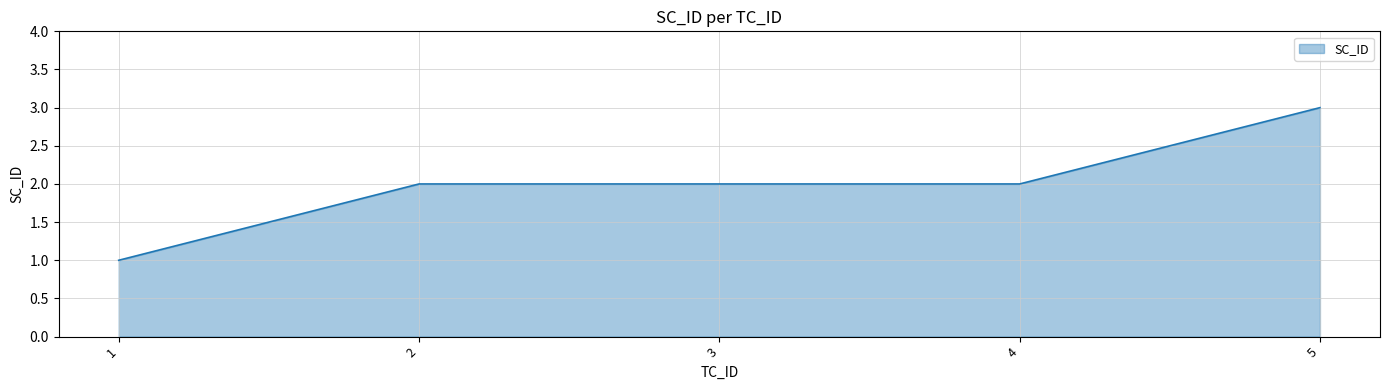

What is the ratio of the value at 1 to the value at 2?

0.5